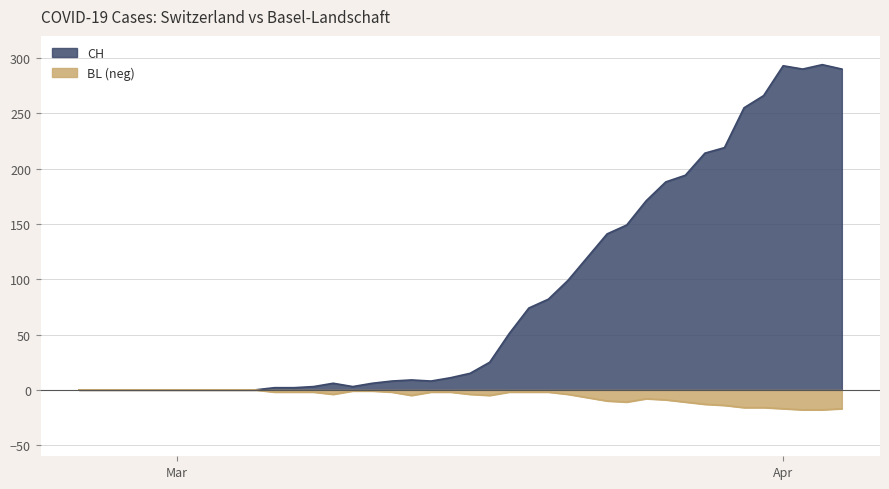

How many lines are shown in the chart?

2